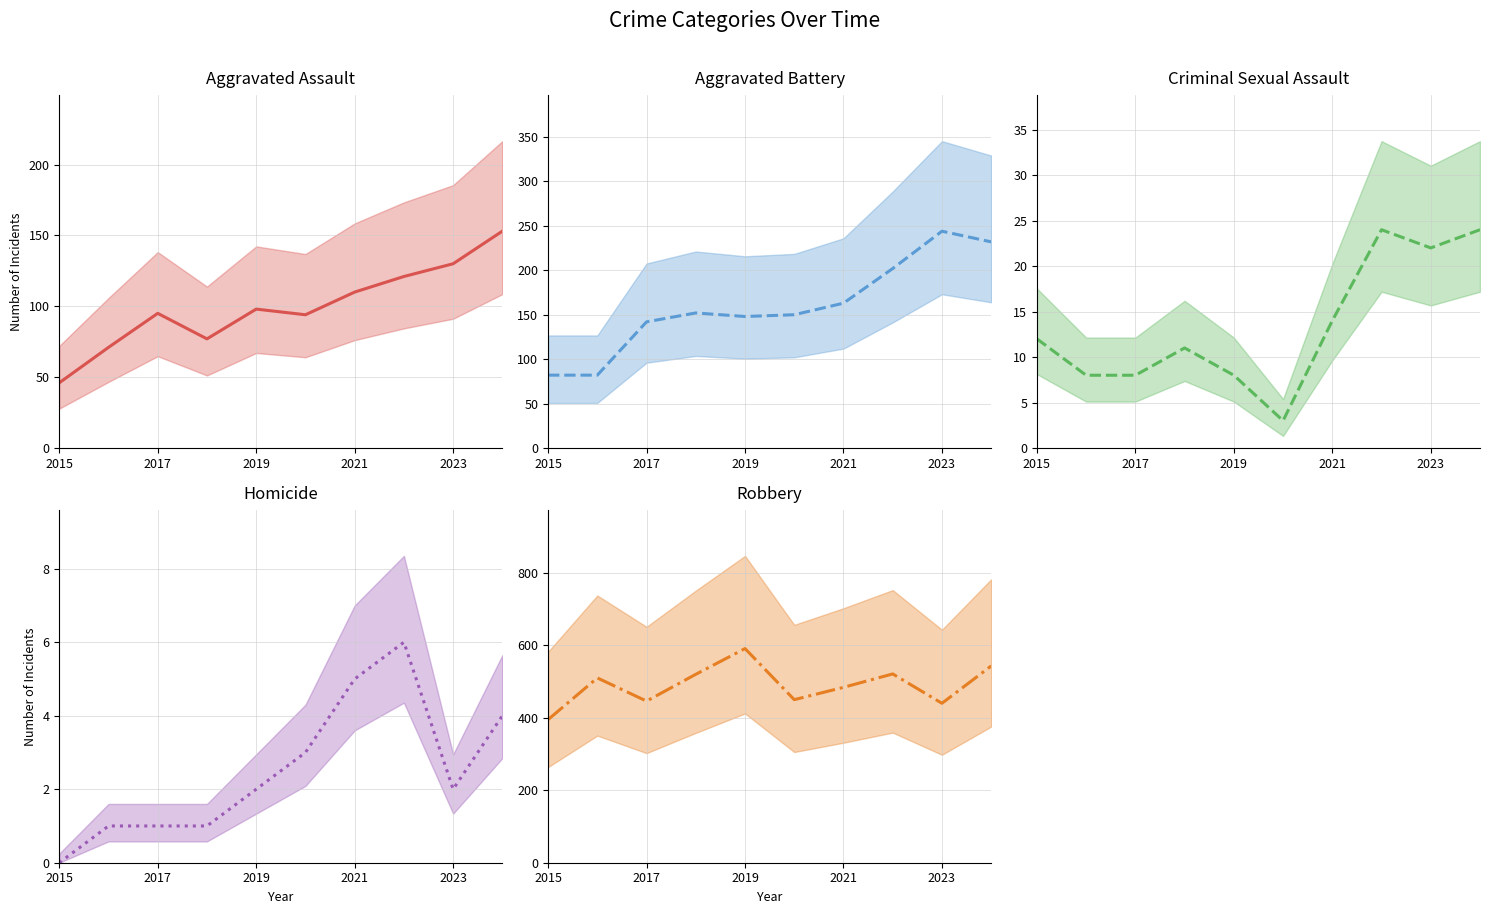

Is the value of Aggravated Battery at 2019 greater than the value of Homicide at 2024?

Yes